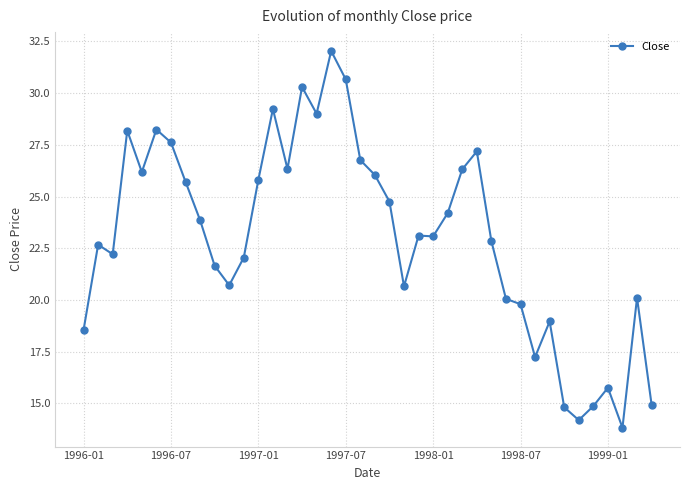

True or false: the data has more than 2 interior local peaks.

True